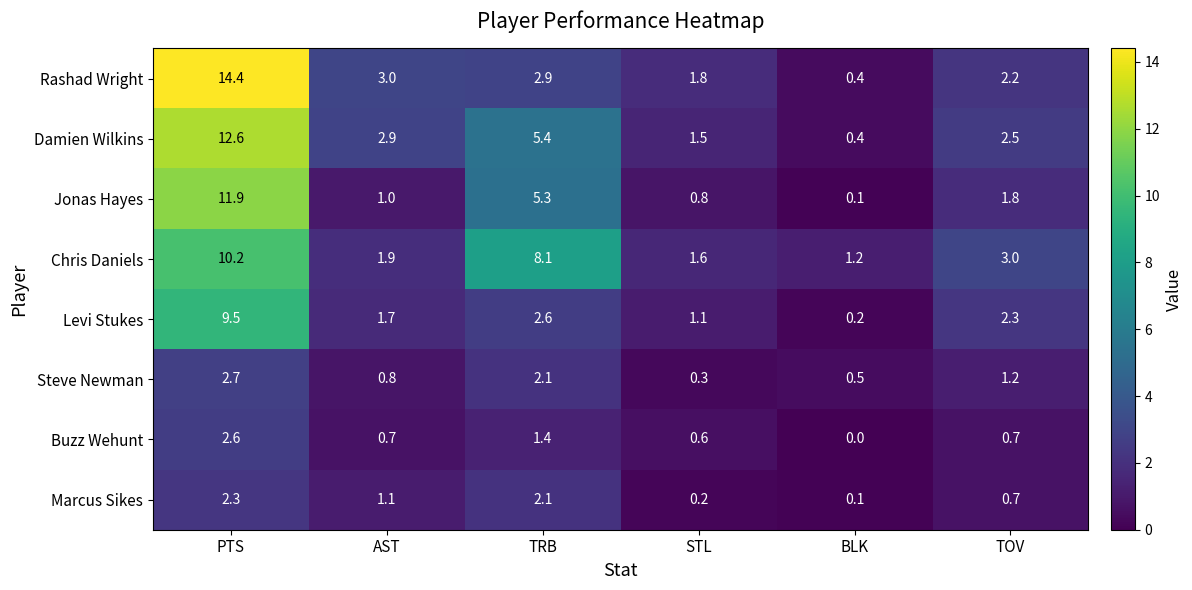

Rank the series by their maximum value, from lowest to highest.

Marcus Sikes, Buzz Wehunt, Steve Newman, Levi Stukes, Chris Daniels, Jonas Hayes, Damien Wilkins, Rashad Wright